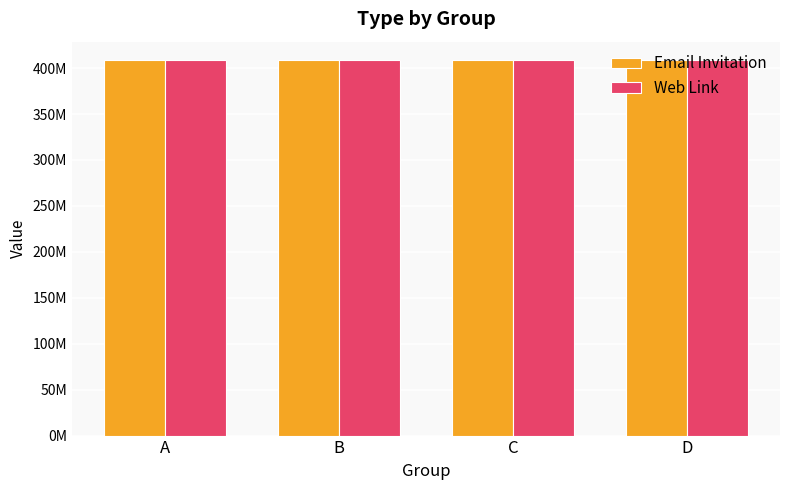

Reading left to right, what are all the values shown in this chart?

Email Invitation: A=408345334	B=408348968	C=408351733	D=408354498
Web Link: A=408347691	B=408350865	C=408351744	D=408354813